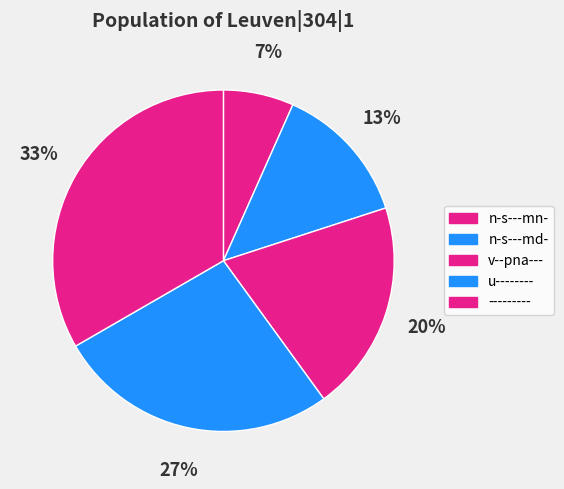

Which category has the smallest portion of the pie?

n-s---mn-